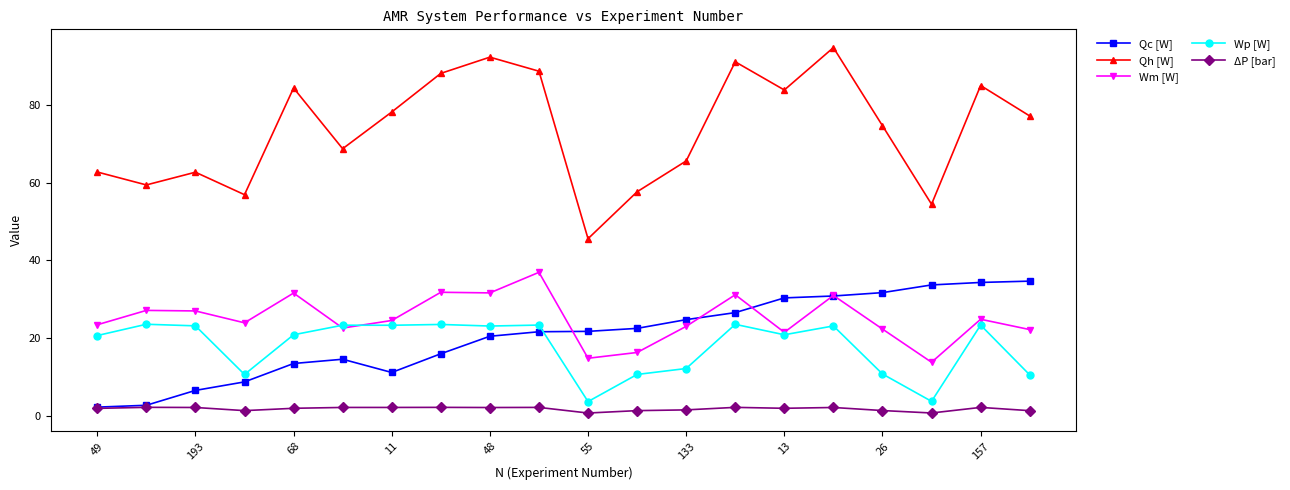

What is the maximum value shown in the chart?

94.8